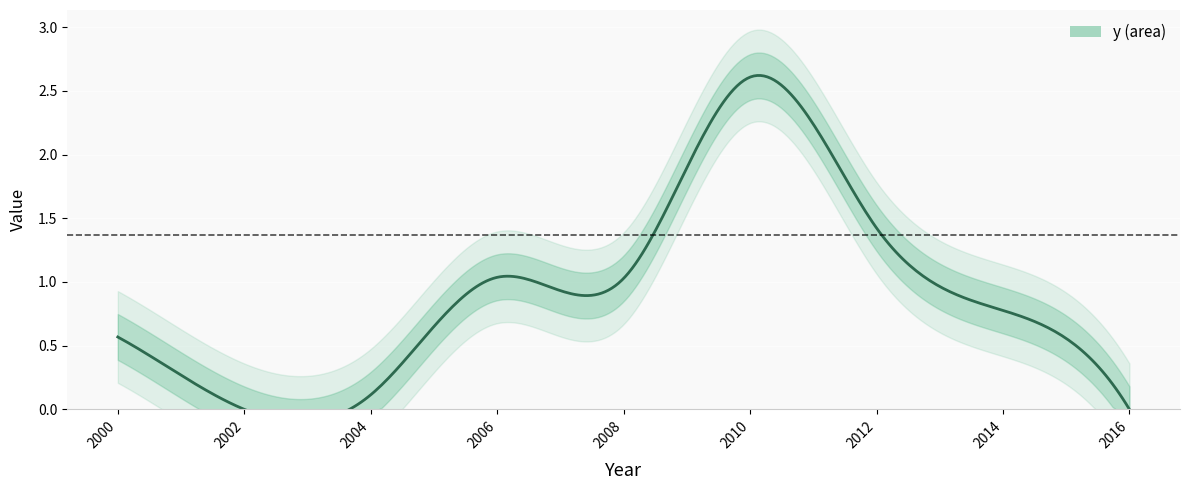

Is it true that the value at 2014 is 0.8?

True